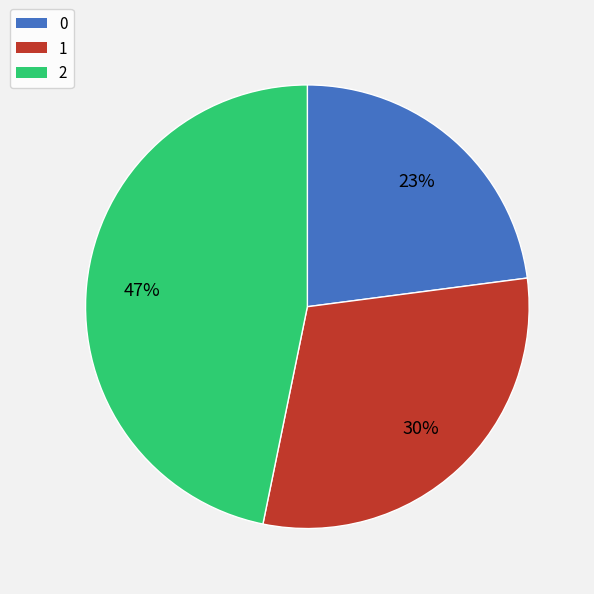

Rank the categories by value from highest to lowest.

2, 1, 0